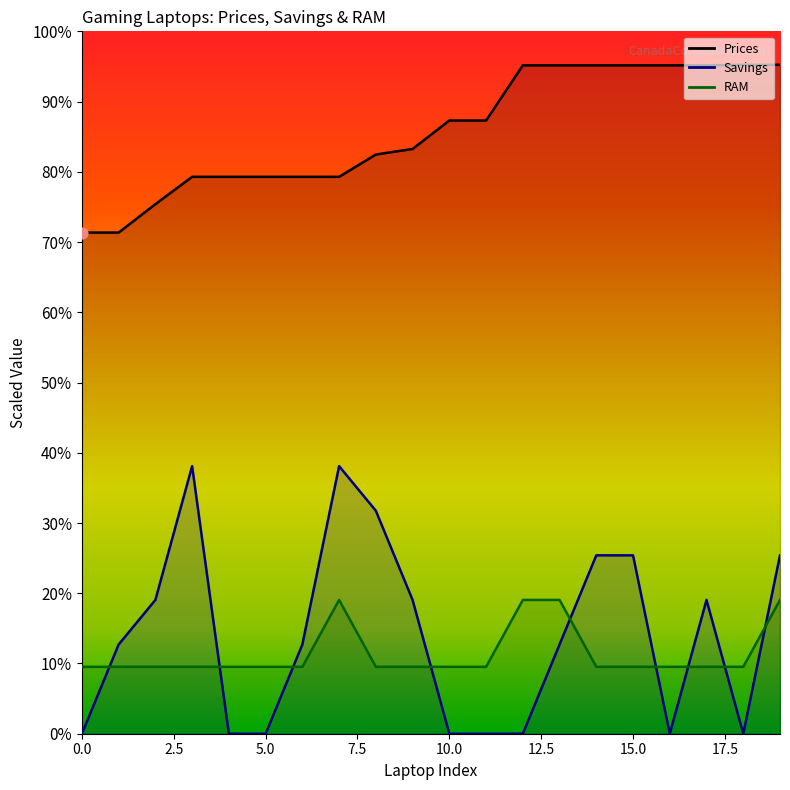

Which series has the largest total across all categories?

Prices